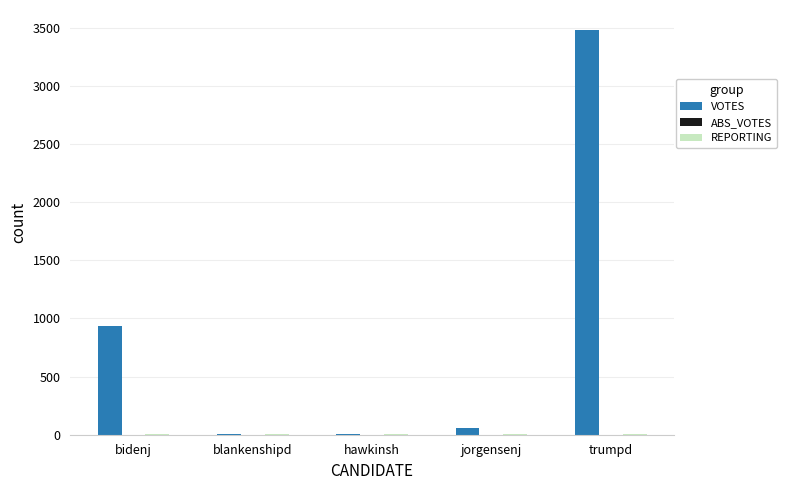

What is the sum of all VOTES values?

4483